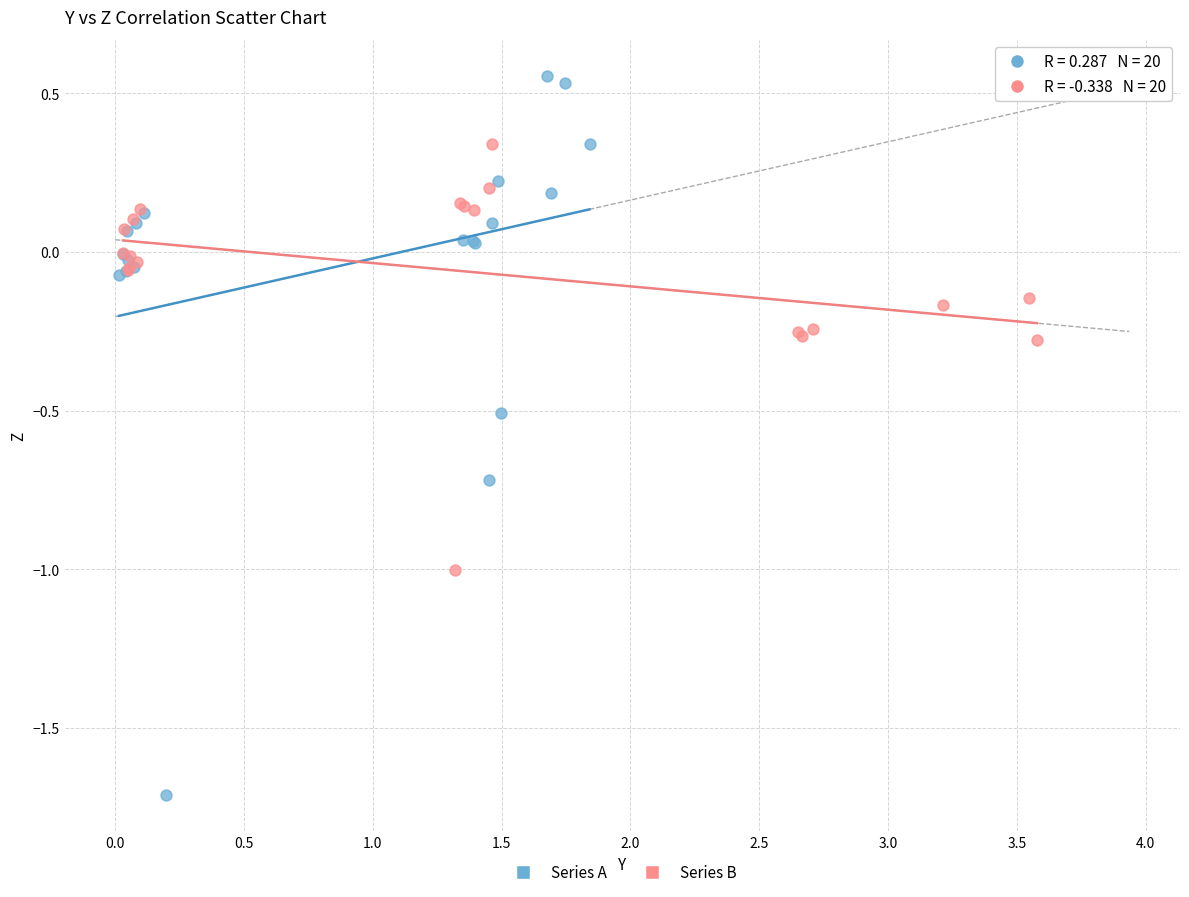

Which series reaches the maximum Y coordinate?

Series A